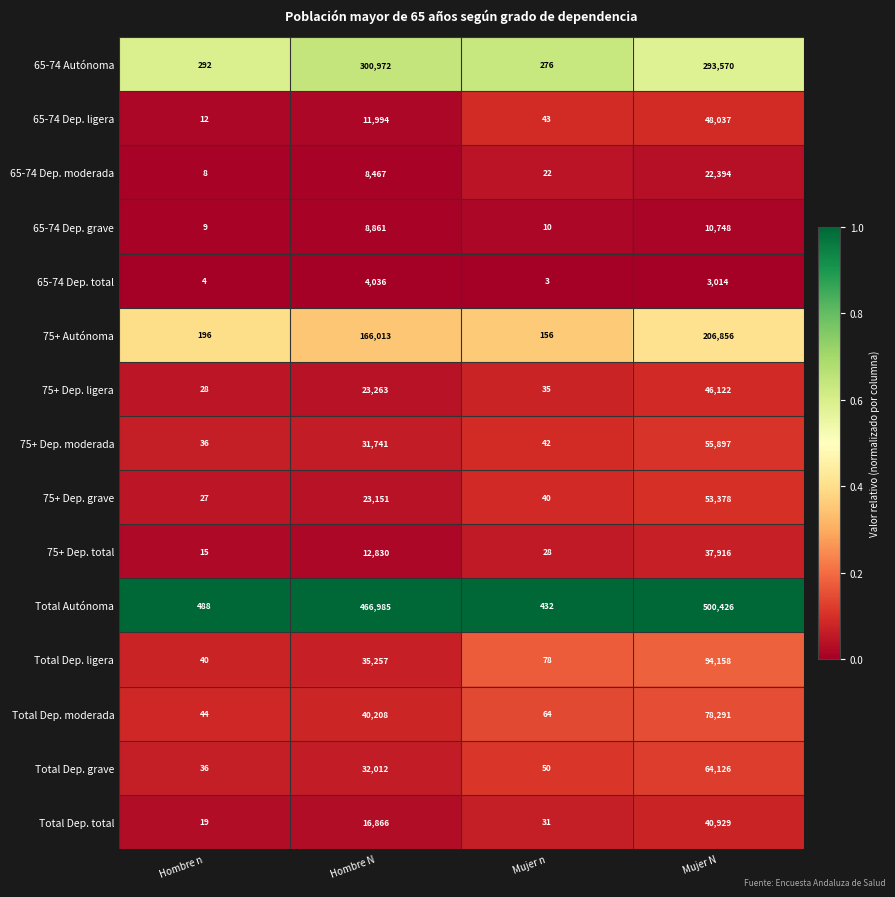

Where is 65-74 Dep. total nearest to the value 2019?

Mujer N